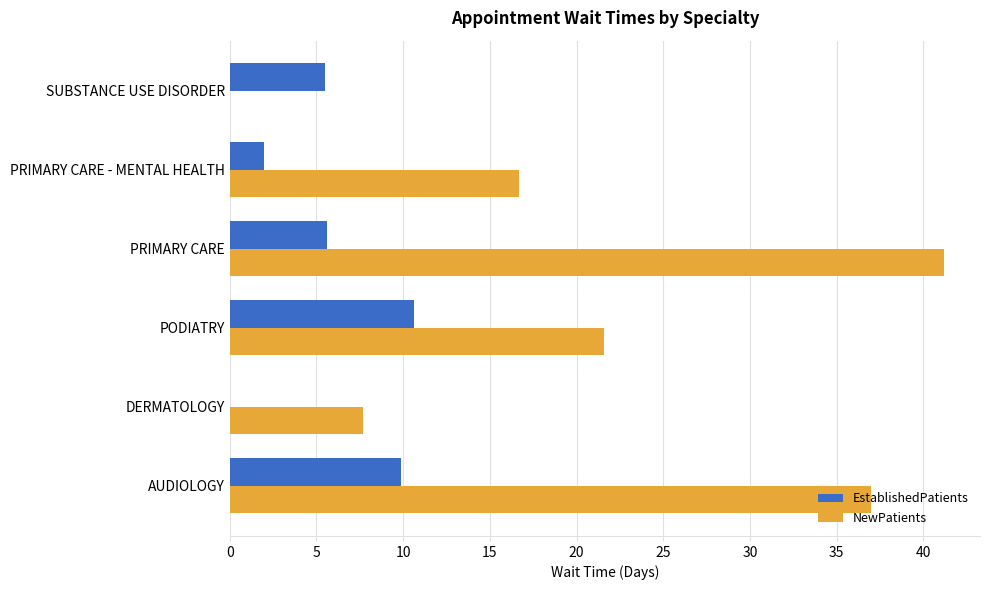

Is the value of EstablishedPatients at PRIMARY CARE greater than the value of NewPatients at AUDIOLOGY?

No